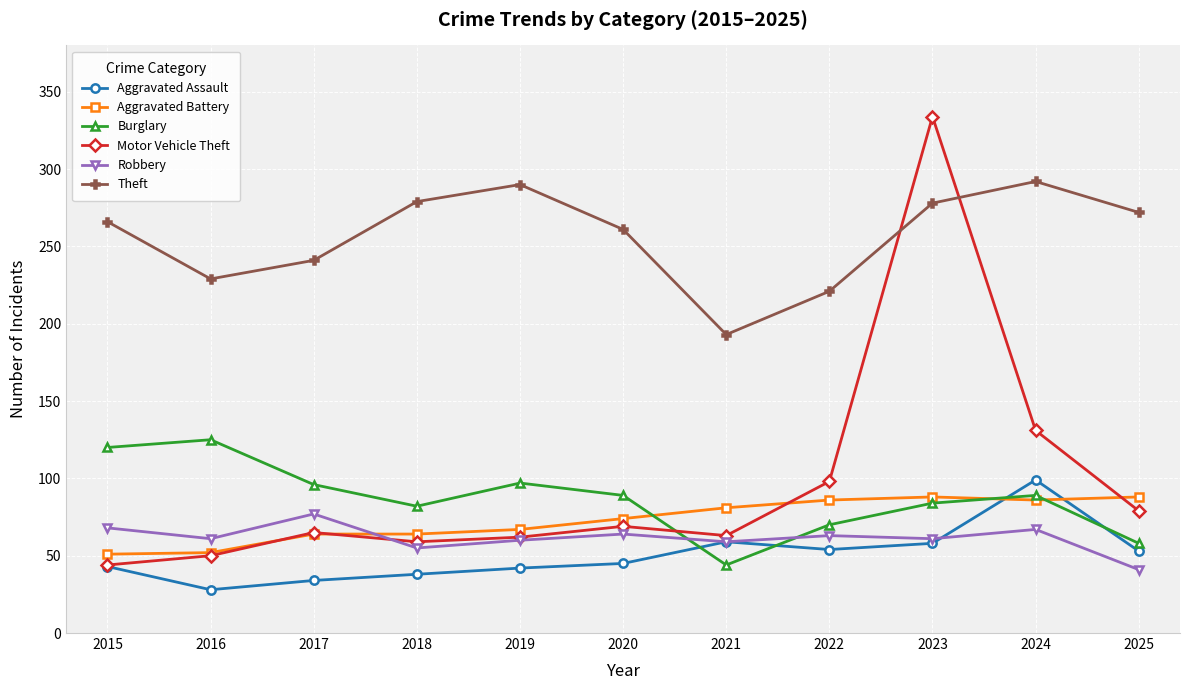

List the series in order of their peak value, highest first.

Motor Vehicle Theft, Theft, Burglary, Aggravated Assault, Aggravated Battery, Robbery